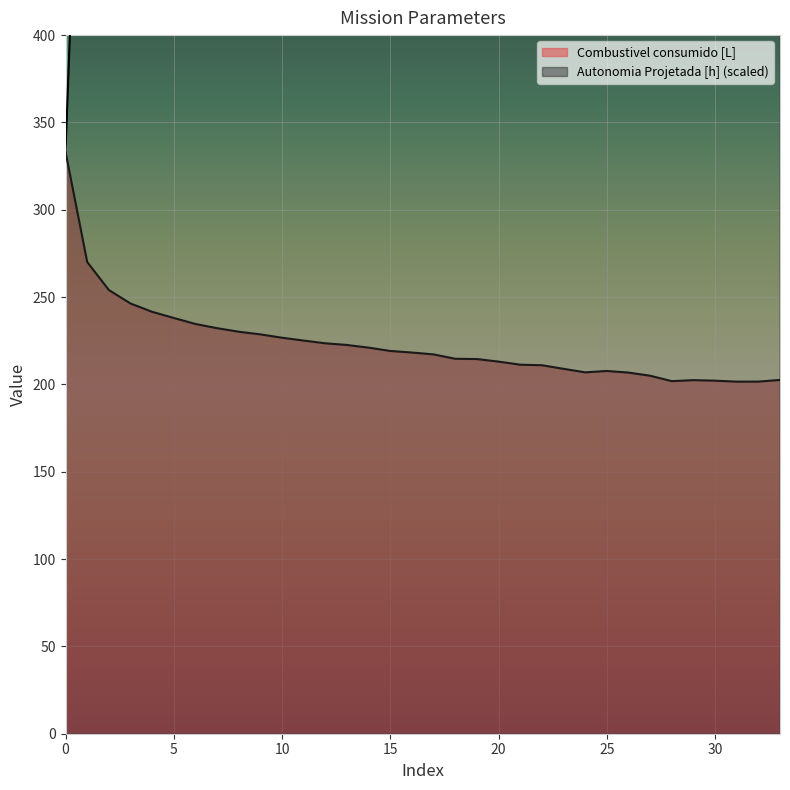

What is the value of the Autonomia Projetada [h] point at the 7th from the left?

2257.9